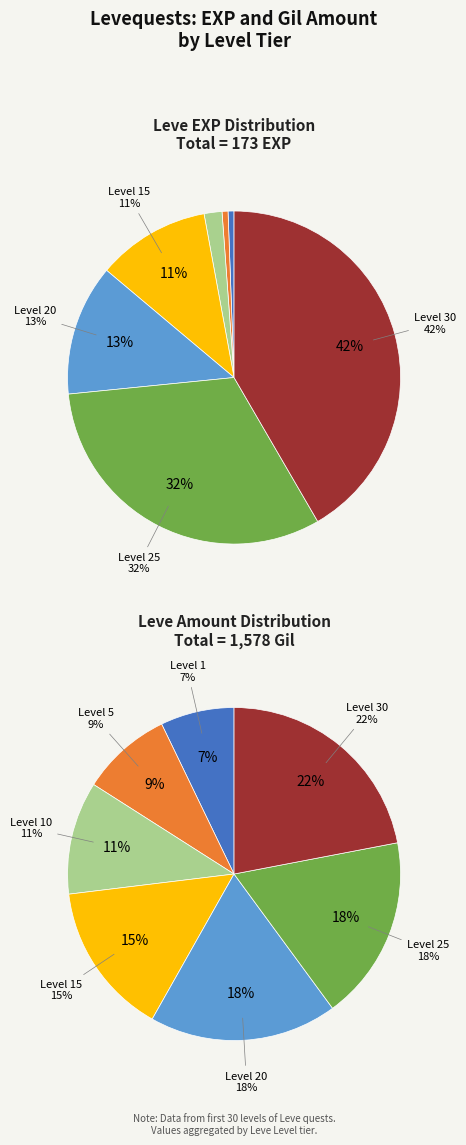

How many slices are in this pie chart?

7